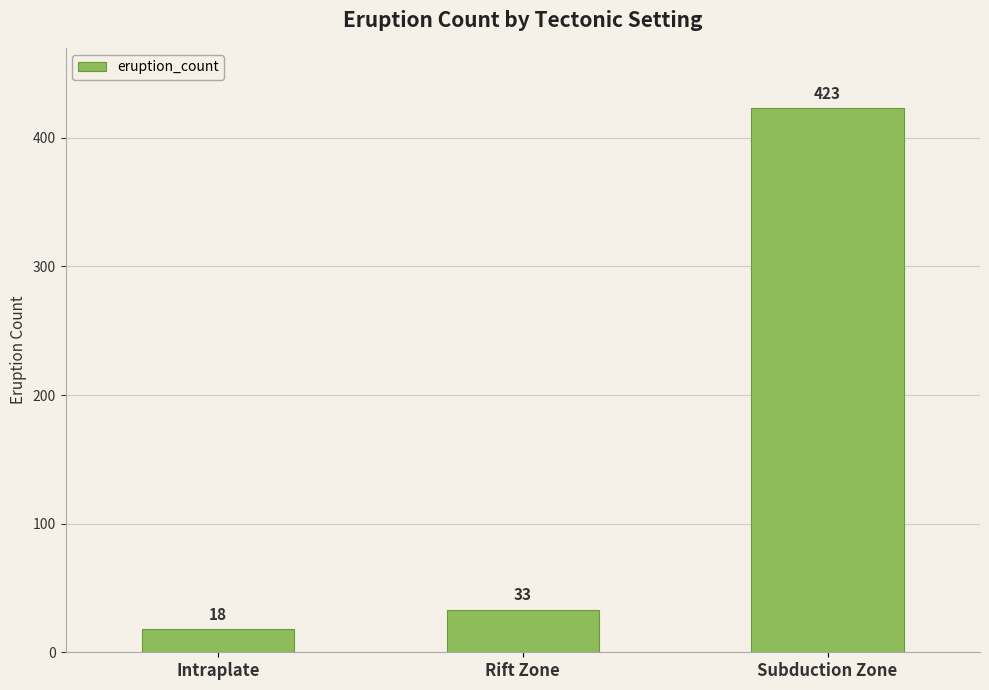

Which has a higher value, Intraplate or Subduction Zone?

Subduction Zone